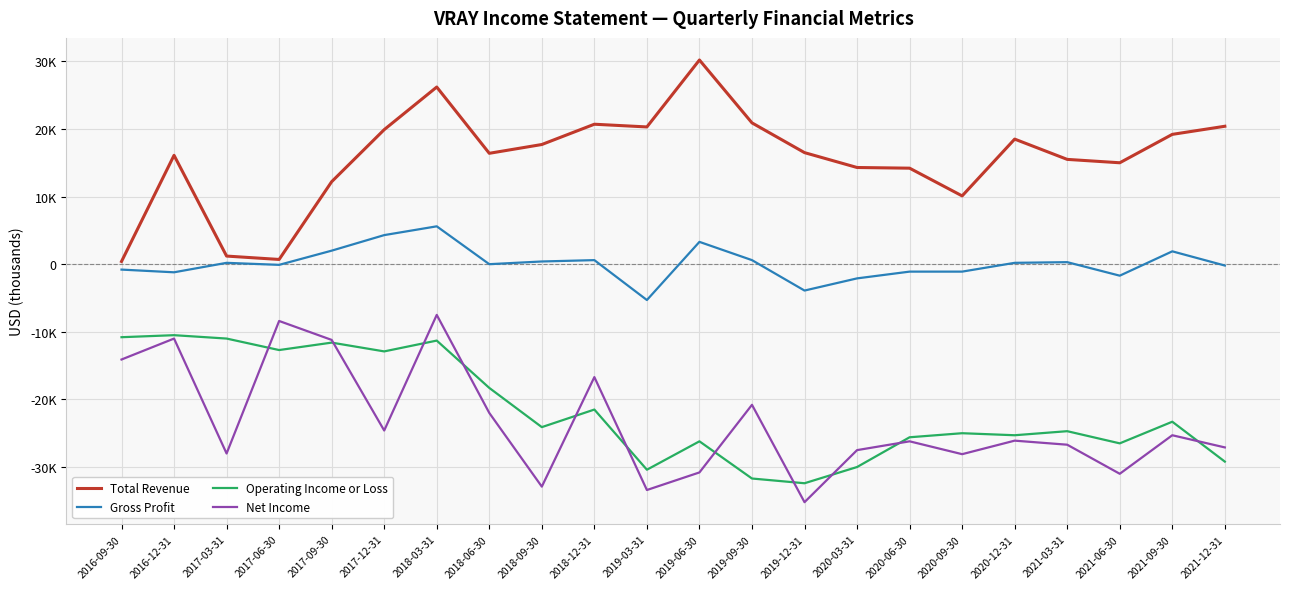

True or false: Net Income has more than 0 points higher than both neighbors.

True